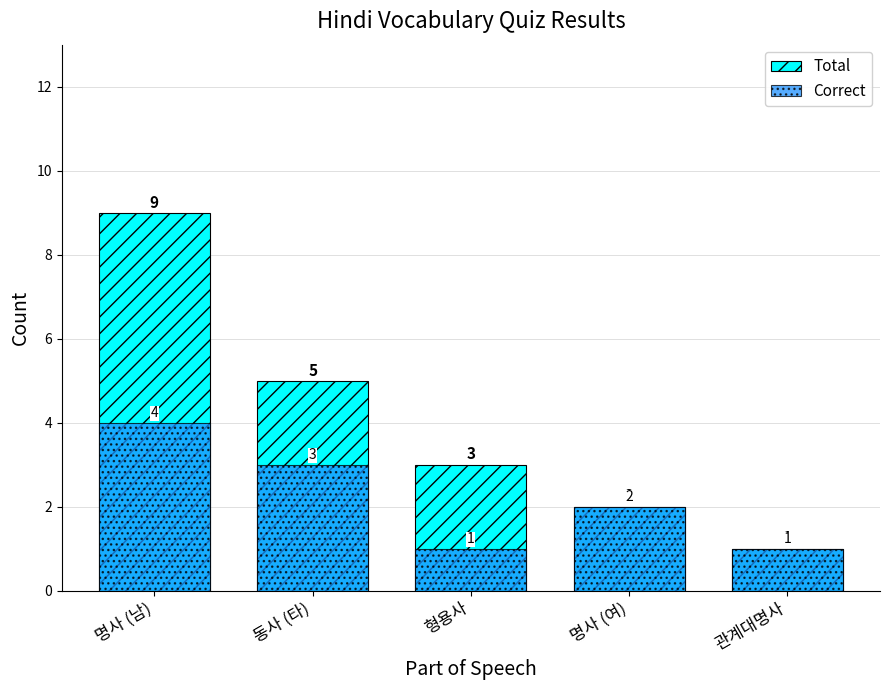

Rank the series by their average value, from highest to lowest.

Total, Correct